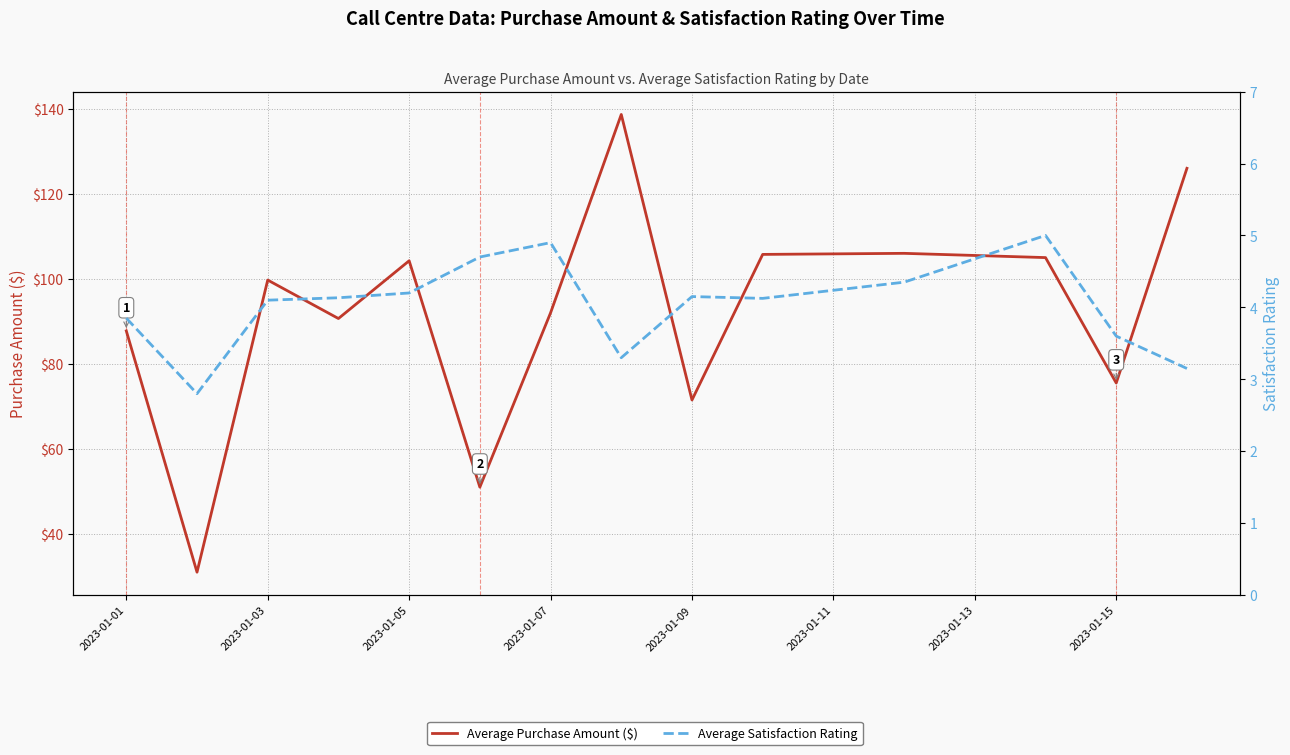

How many lines are shown in the chart?

2